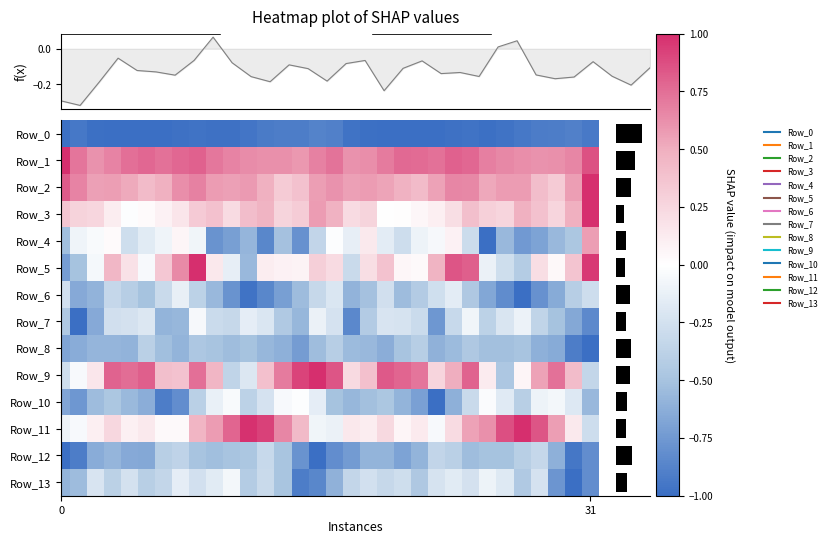

What is the maximum value for Row_8?

-0.4